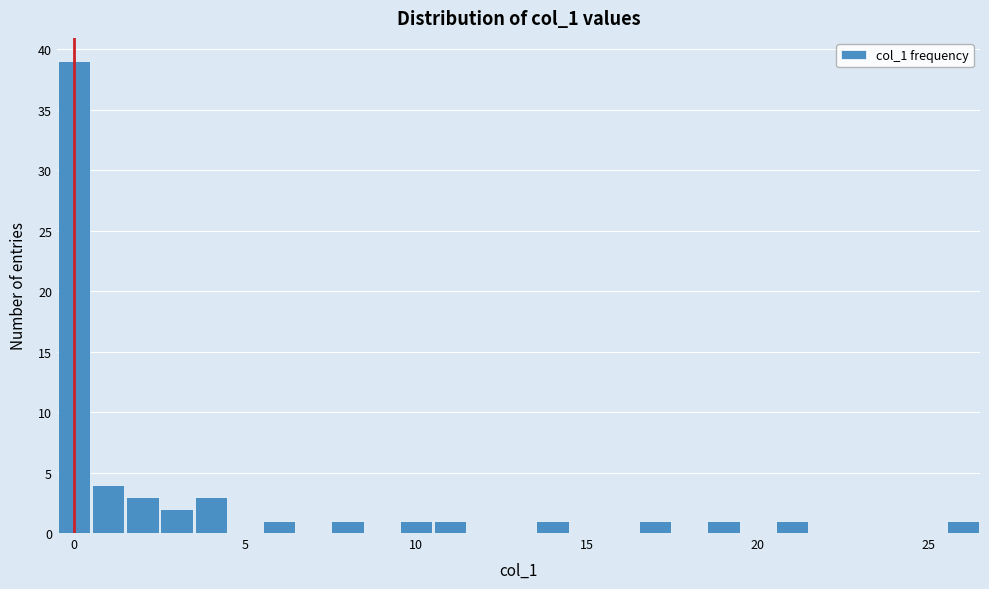

Read against the x-axis, roughly where is the centre of the tallest bar?

0.0